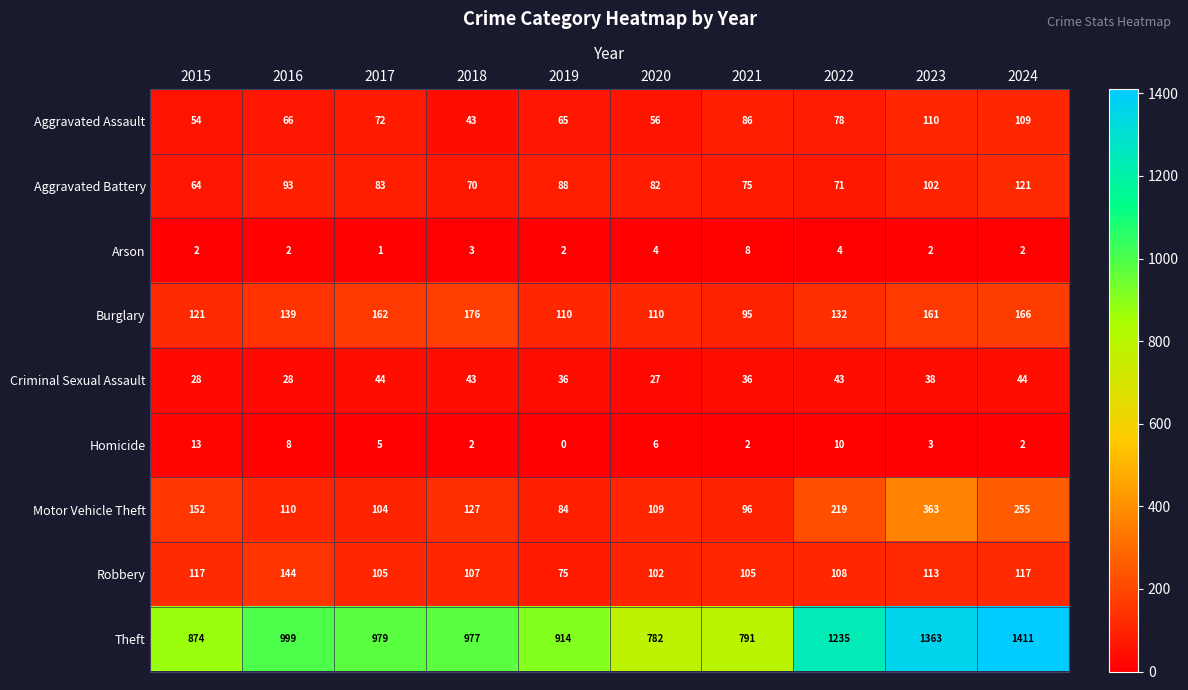

Count the number of categories in the chart.

10